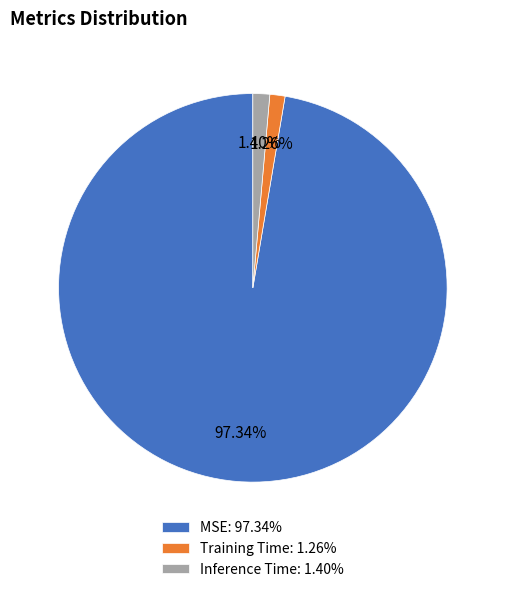

How many slices are in this pie chart?

3